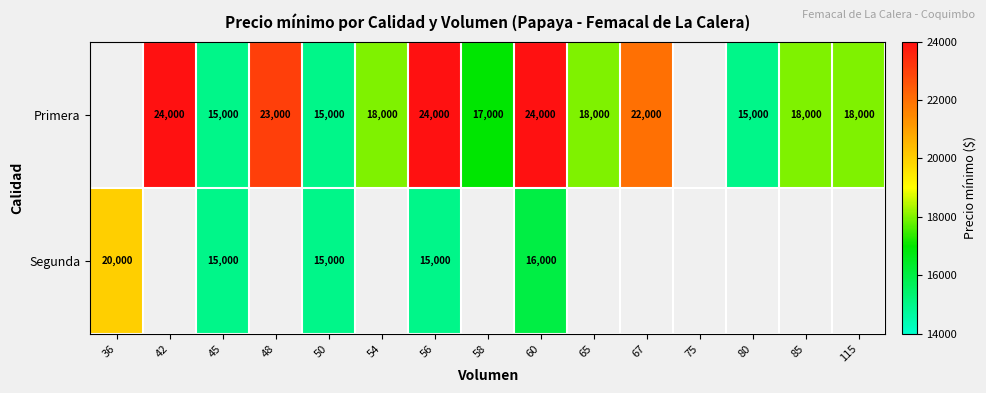

The Primera series shows 32146.5 at 85. True or false?

False